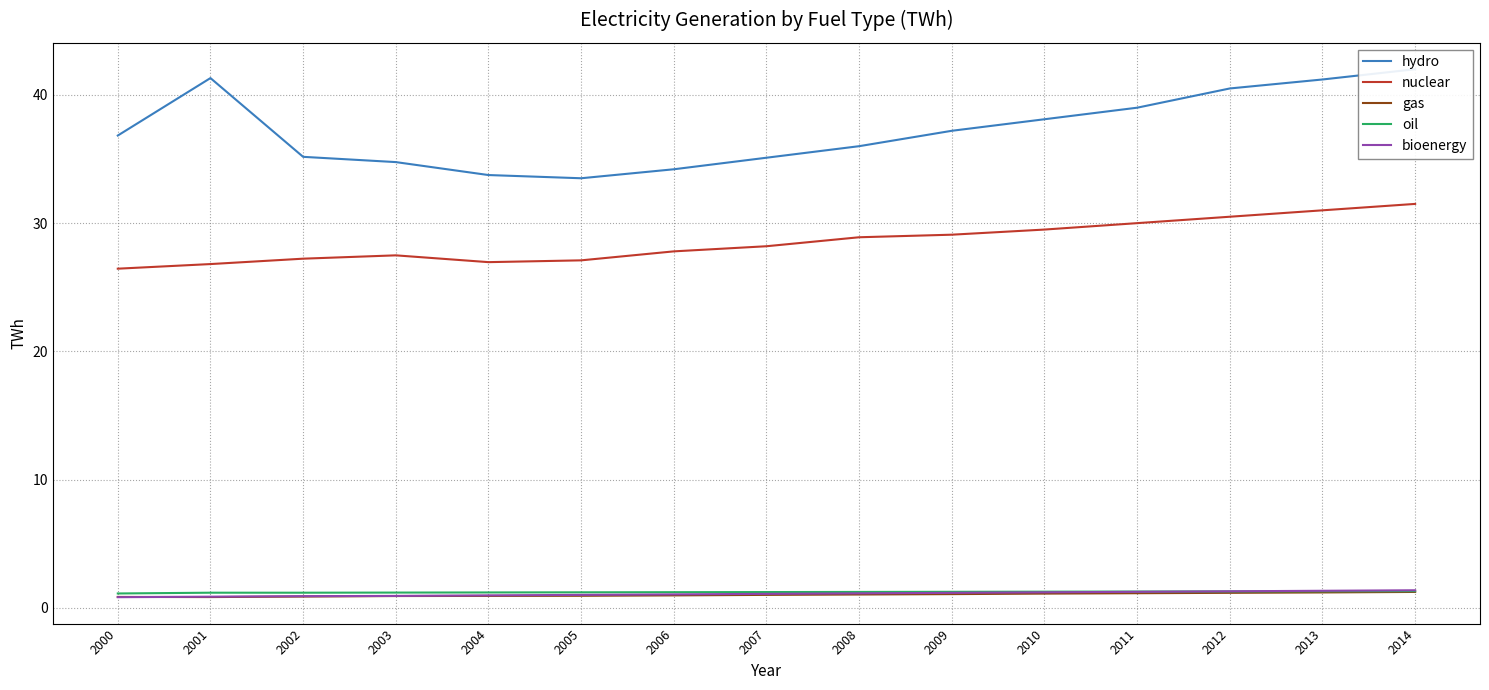

True or false: gas and hydro intersect in this chart.

False